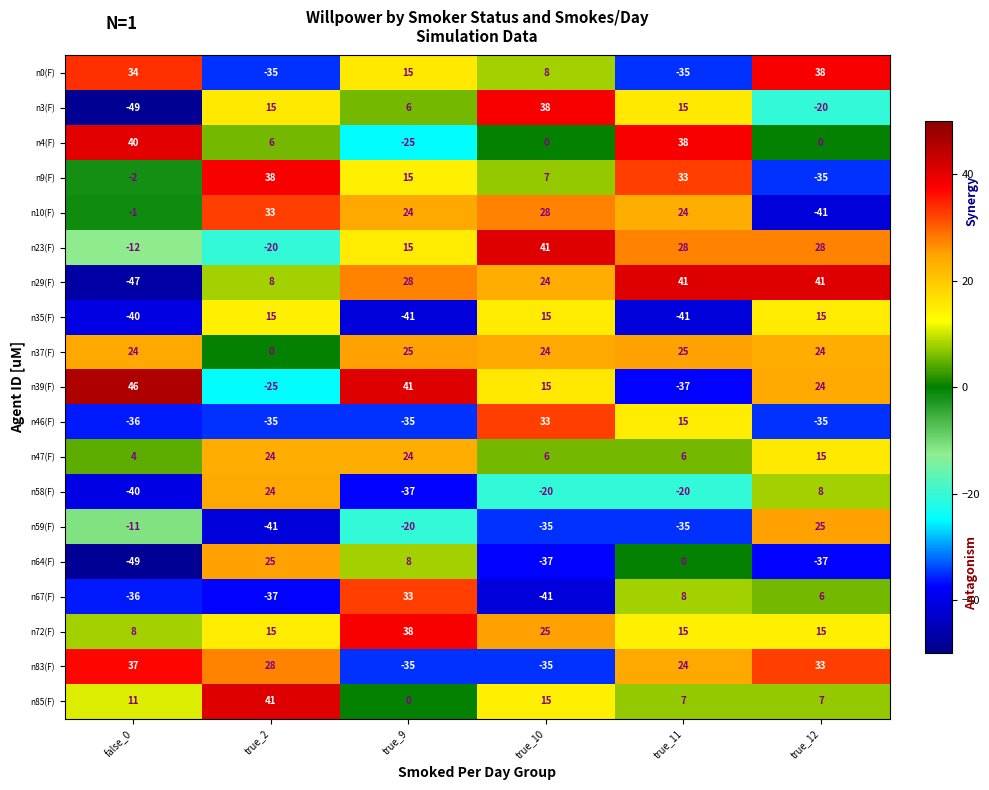

Which series changed the most between true_2 and true_9?

n67(F)